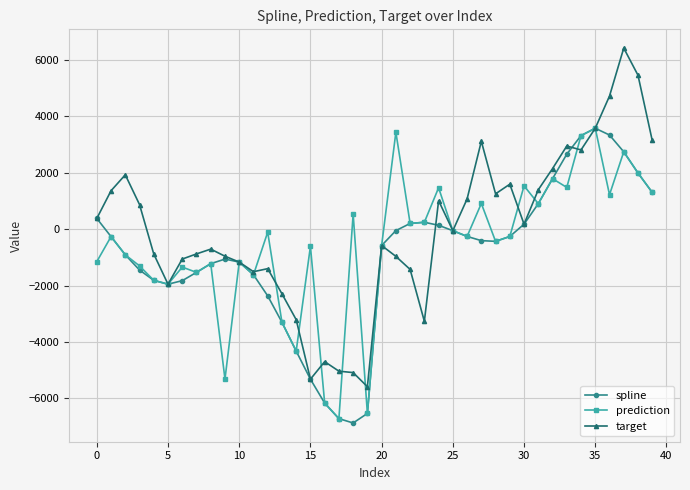

What is the value of the spline point at the 35th from the left?

3318.1